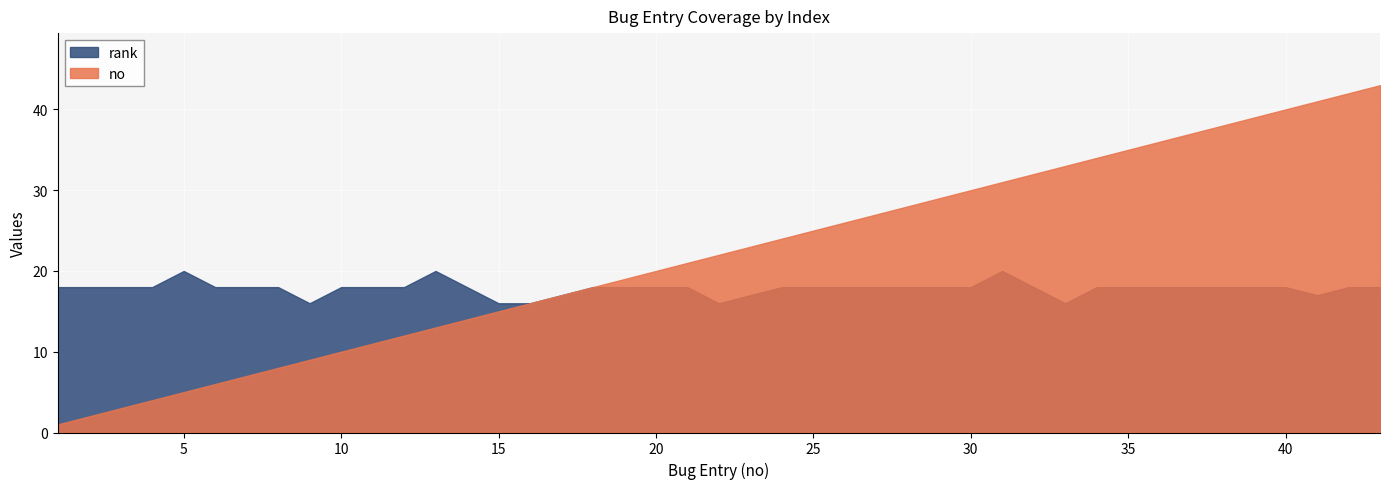

Which series has the largest total across all categories?

no